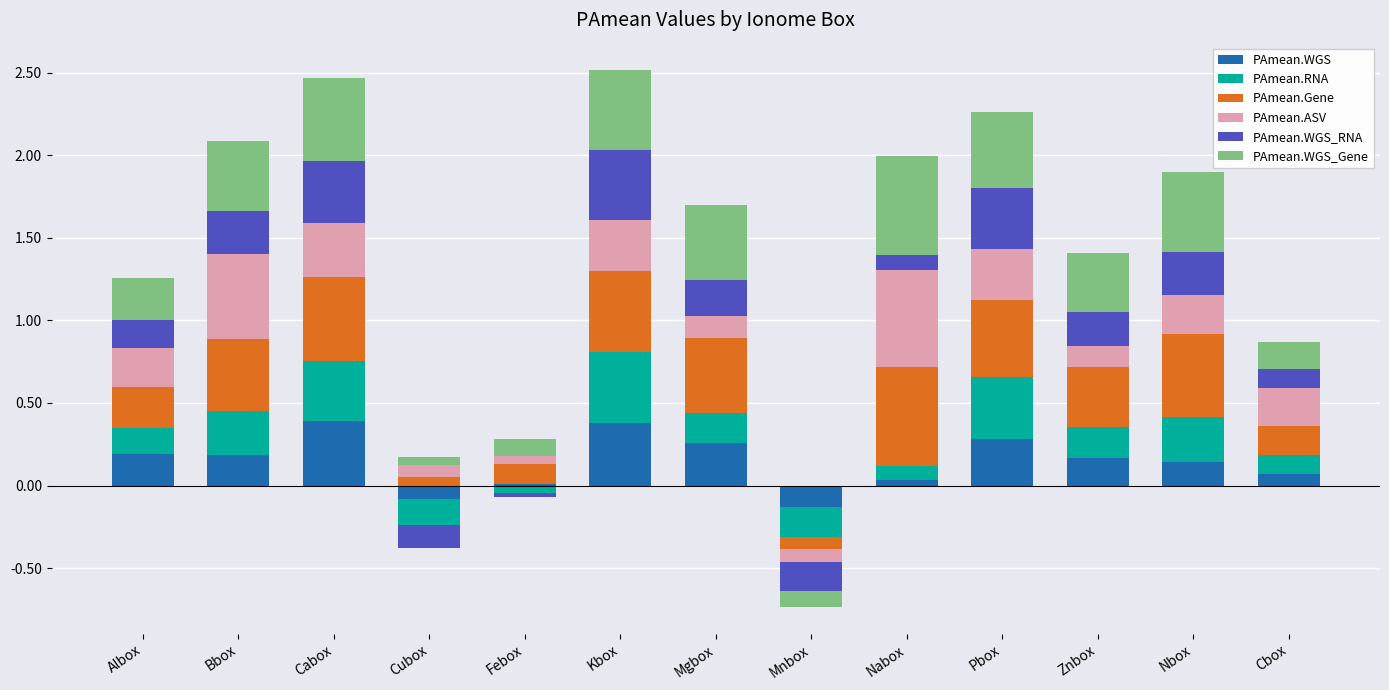

Which series has the widest spread of values?

PAmean.Gene